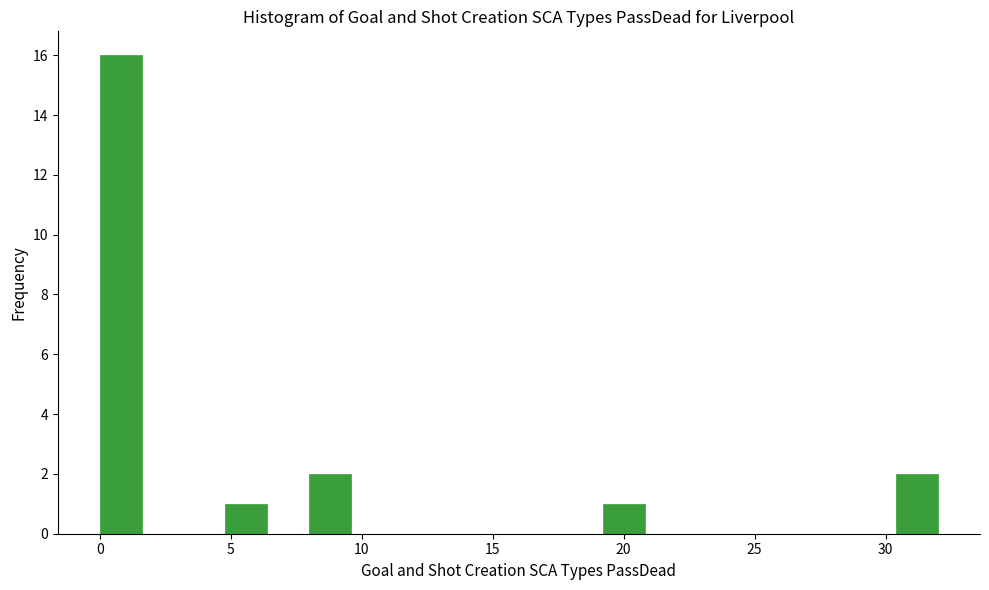

Read against the x-axis, roughly where is the centre of the tallest bar?

1.0